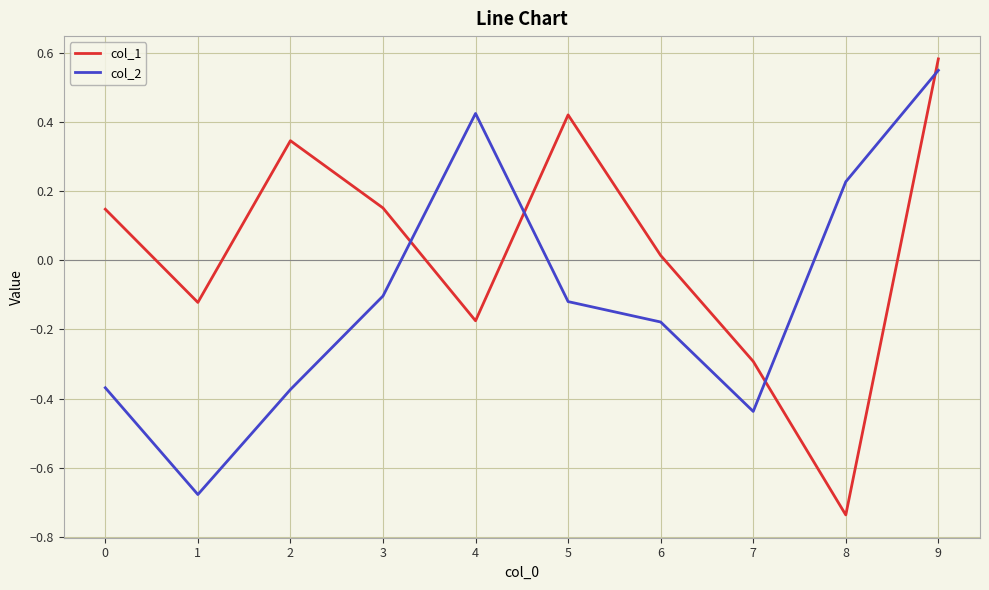

Is the value of col_1 at 5 greater than the value of col_2 at 5?

Yes